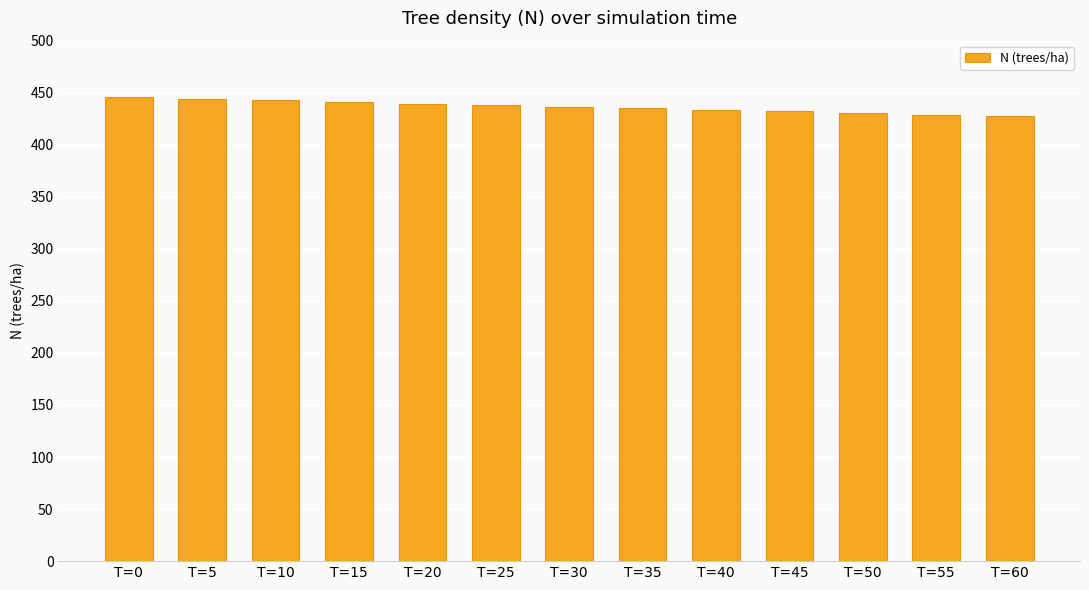

What is the sum of all values?

5675.0